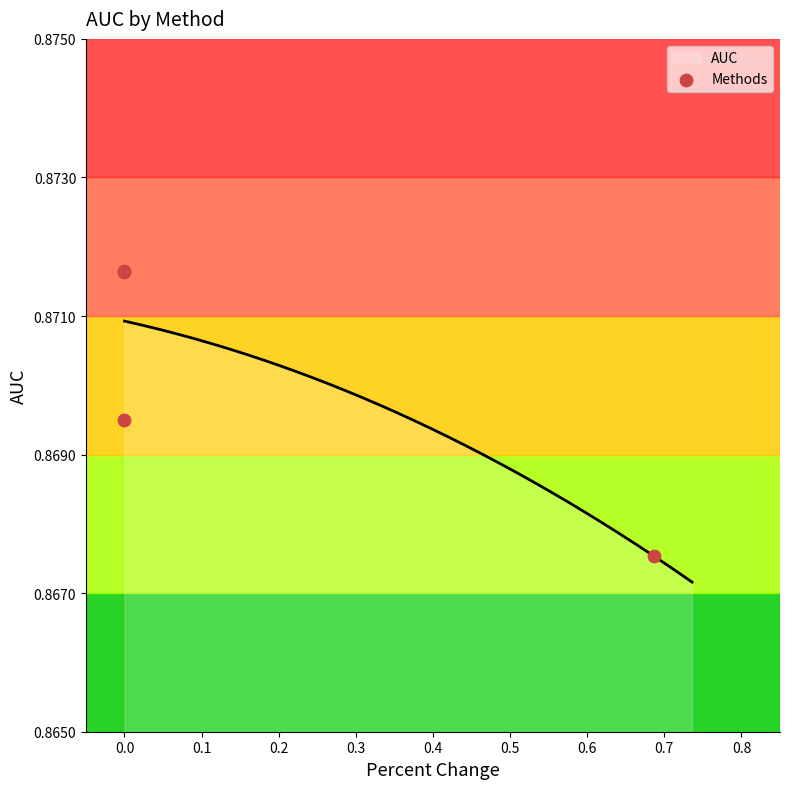

Which has a higher value, 0.1 or 0.2?

0.1